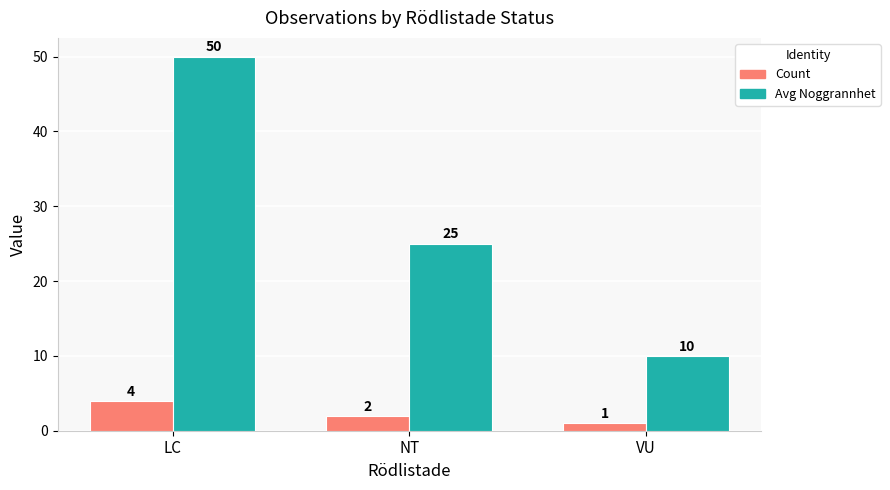

How many values in the Count series are below 2?

1